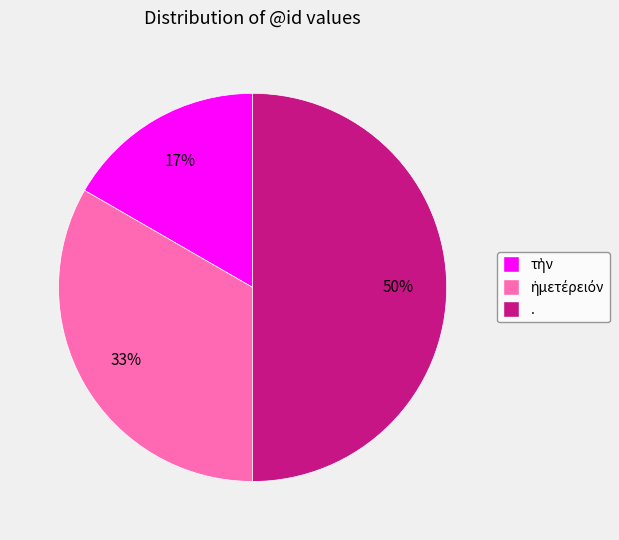

What percentage is the . slice, to the nearest percent?

50%